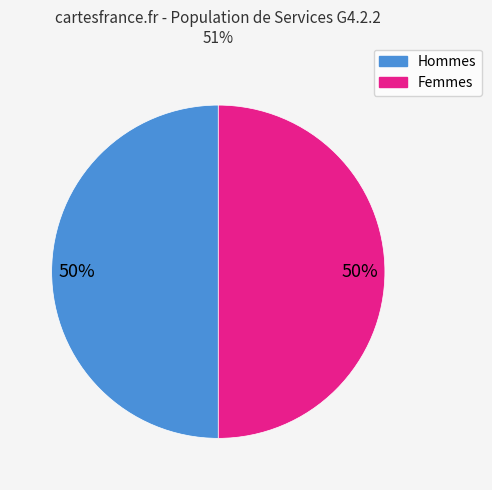

To the nearest percent, what is the average slice percentage?

50%